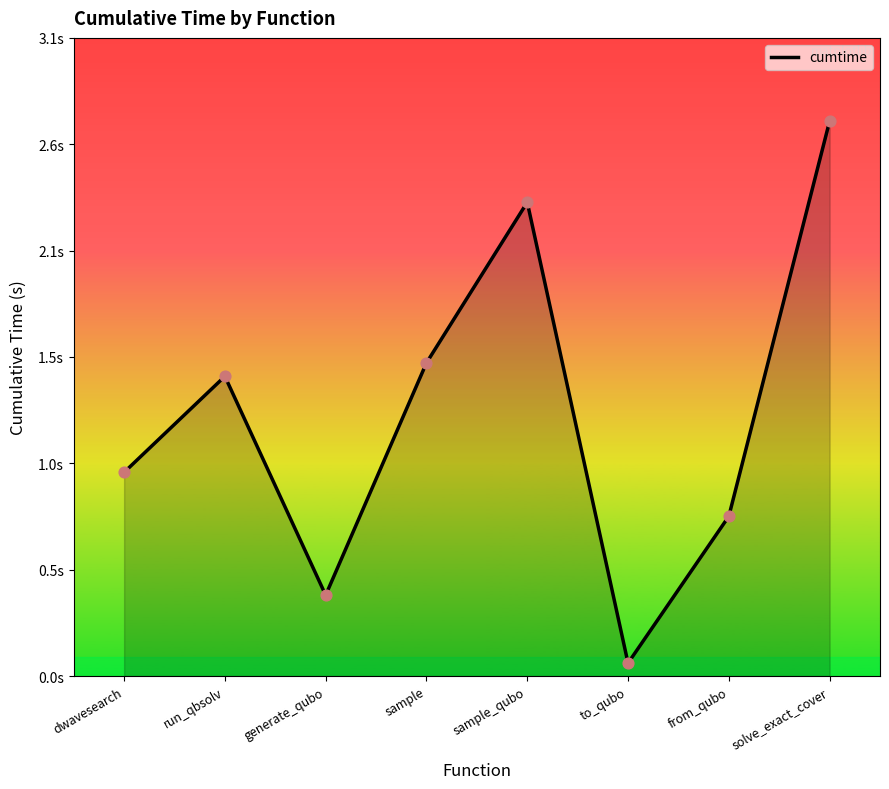

What is the change in value from to_qubo to solve_exact_cover?

+2.6